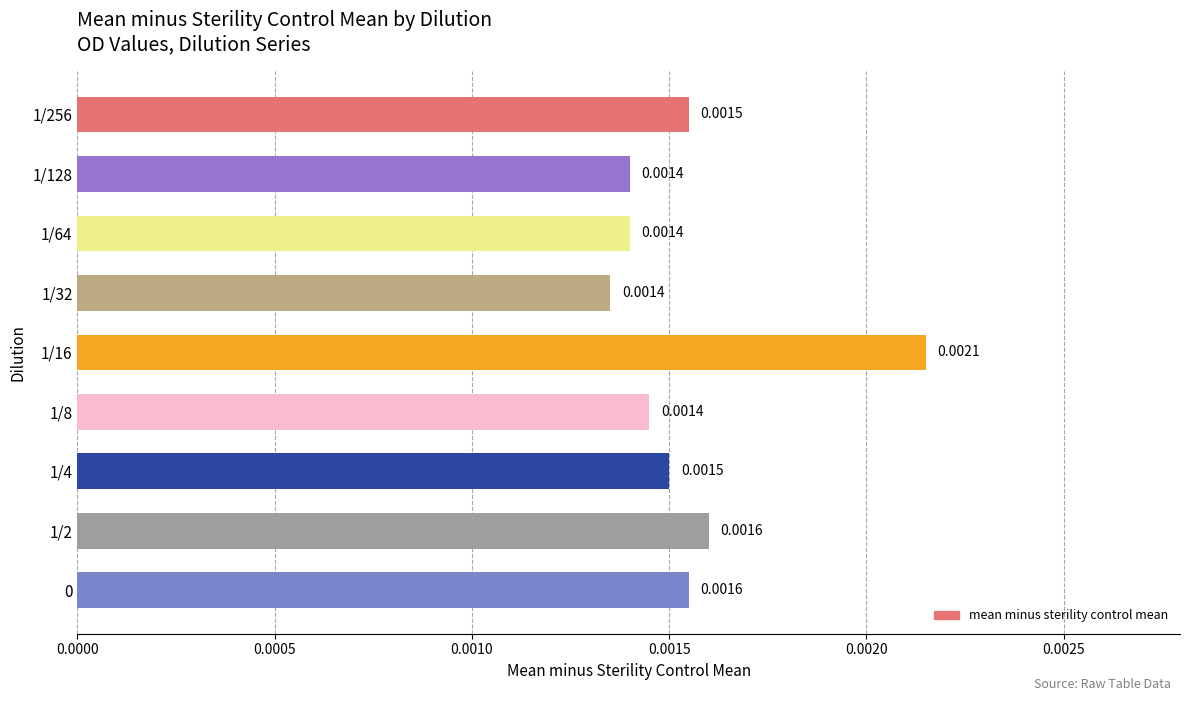

Between 1/64 and 1/256, which is larger?

1/256